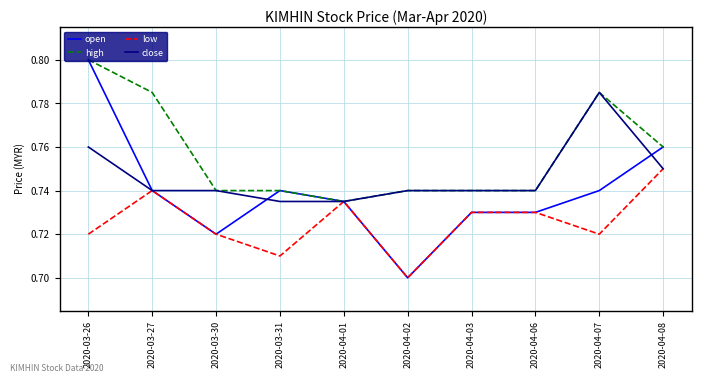

At which label is open closest to 0?

2020-04-02